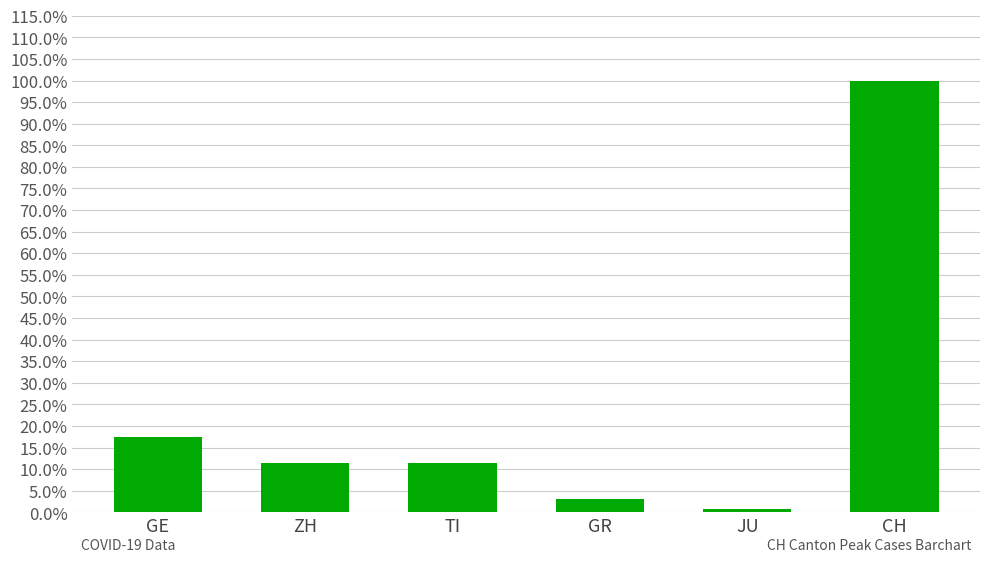

Where is the data nearest to the value 0?

JU